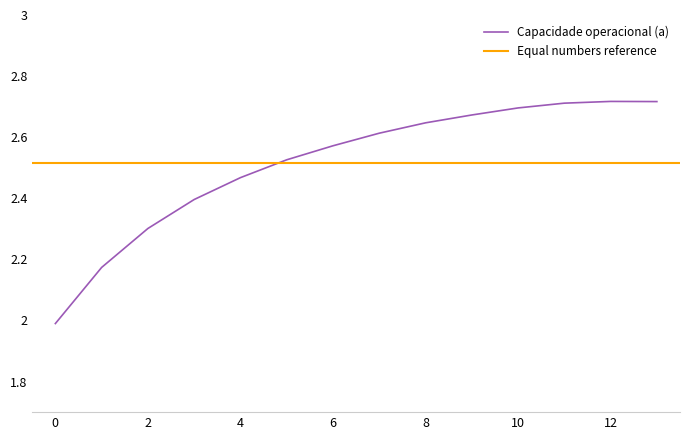

What is the sum of the values at 2 and 6?

4.9